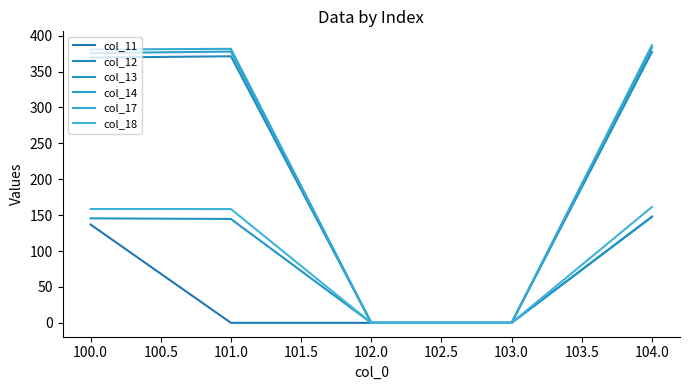

What are all the series names shown in the legend?

col_11, col_12, col_13, col_14, col_17, col_18